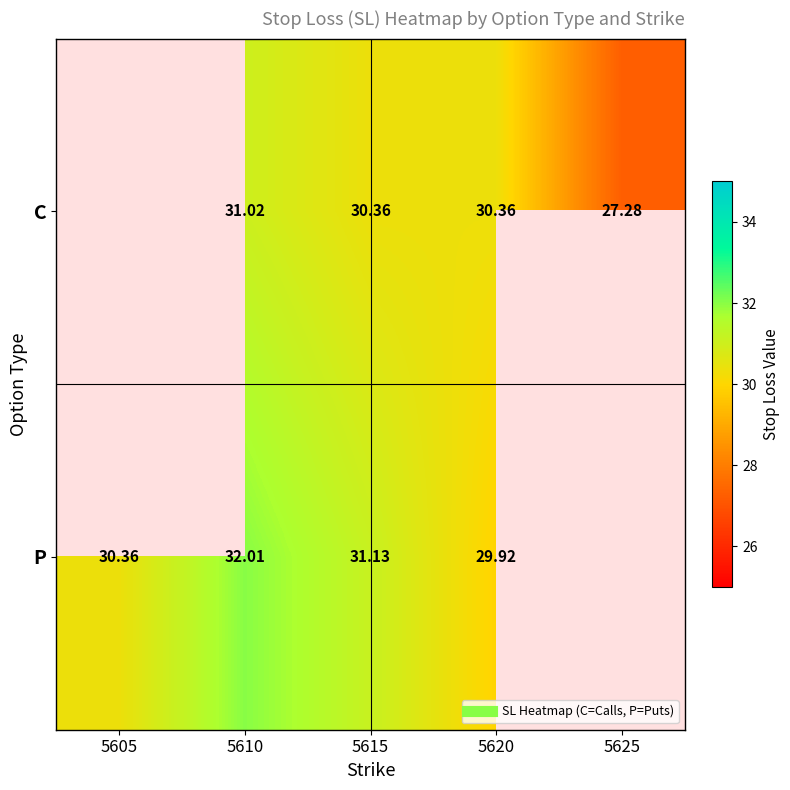

What is the greatest value displayed?

32.0